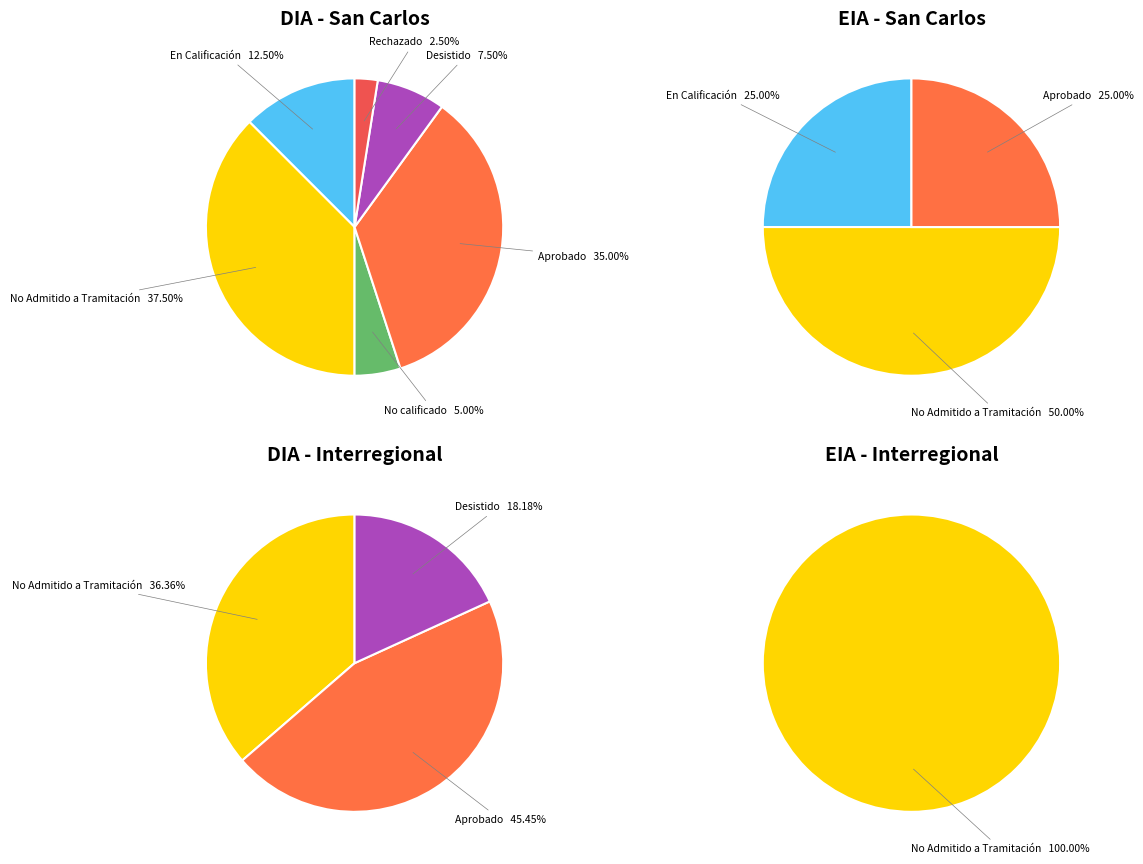

Is the sum of Desistido and No calificado greater than half?

No